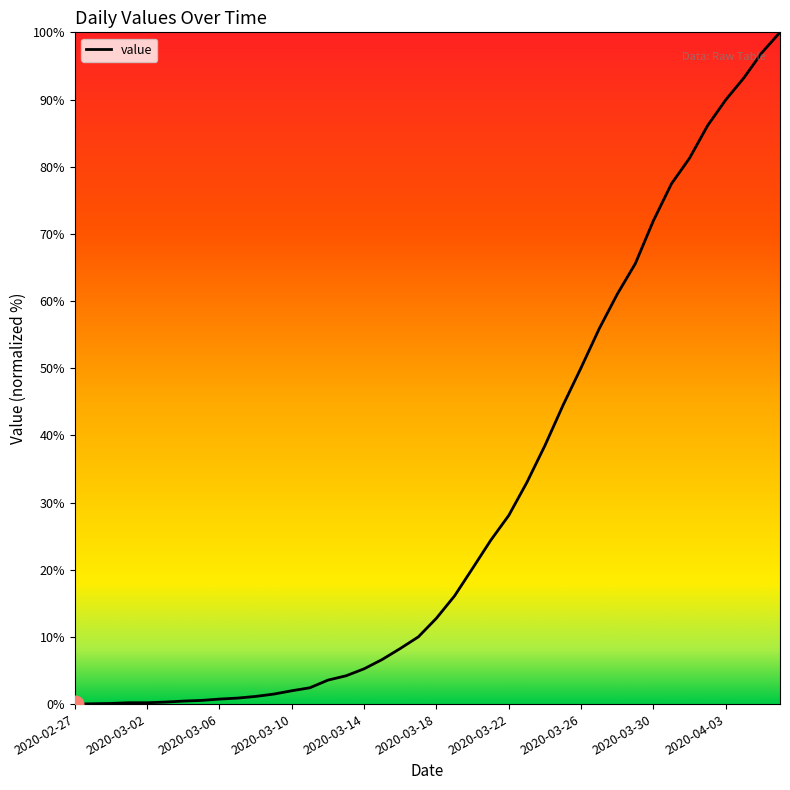

True or false: there are more than 1 points higher than both neighbors.

False